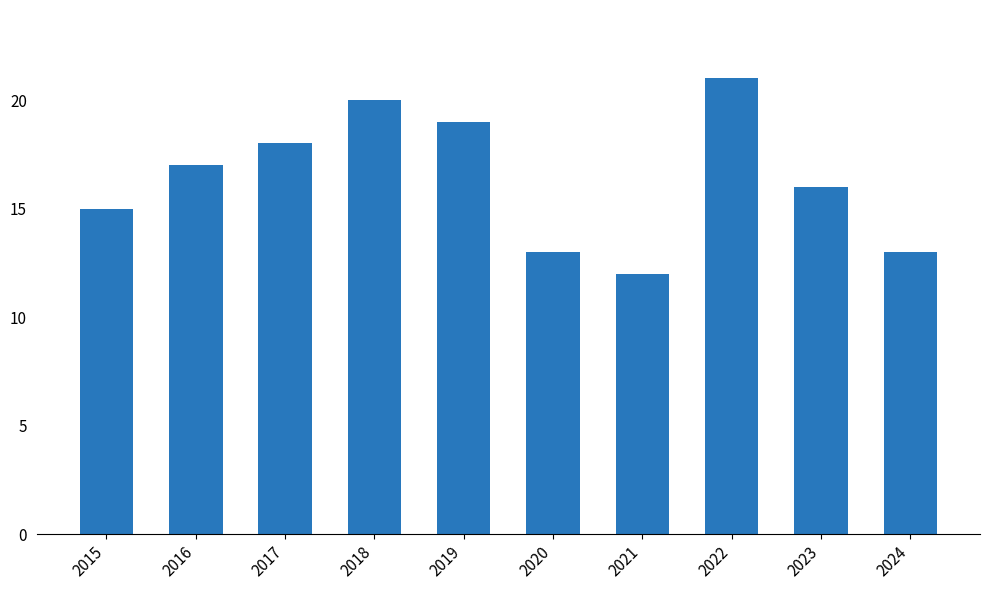

How many values are between 13 and 19?

7